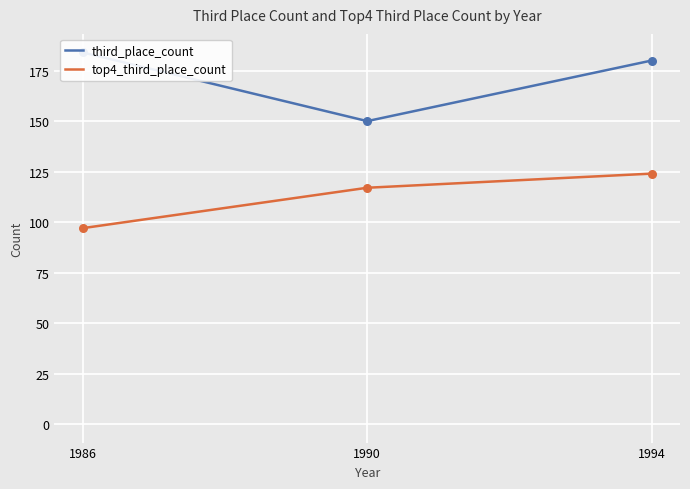

Which series has the largest Y range (max minus min)?

third_place_count